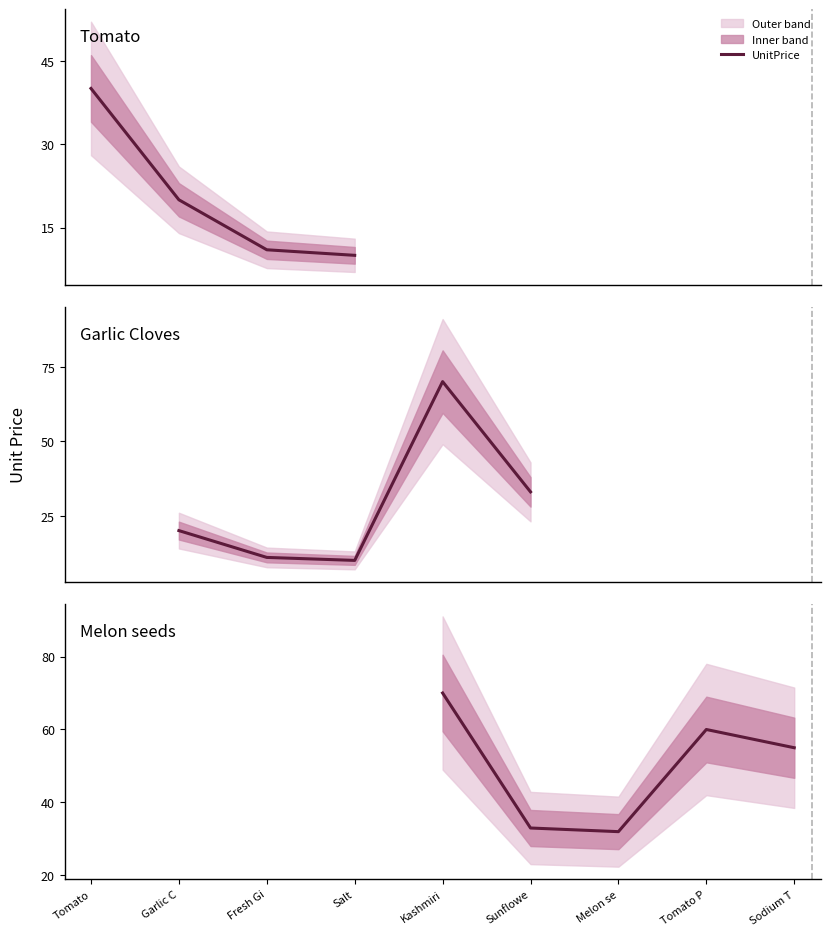

How many points are higher than both their immediate neighbors (excluding endpoints)?

1